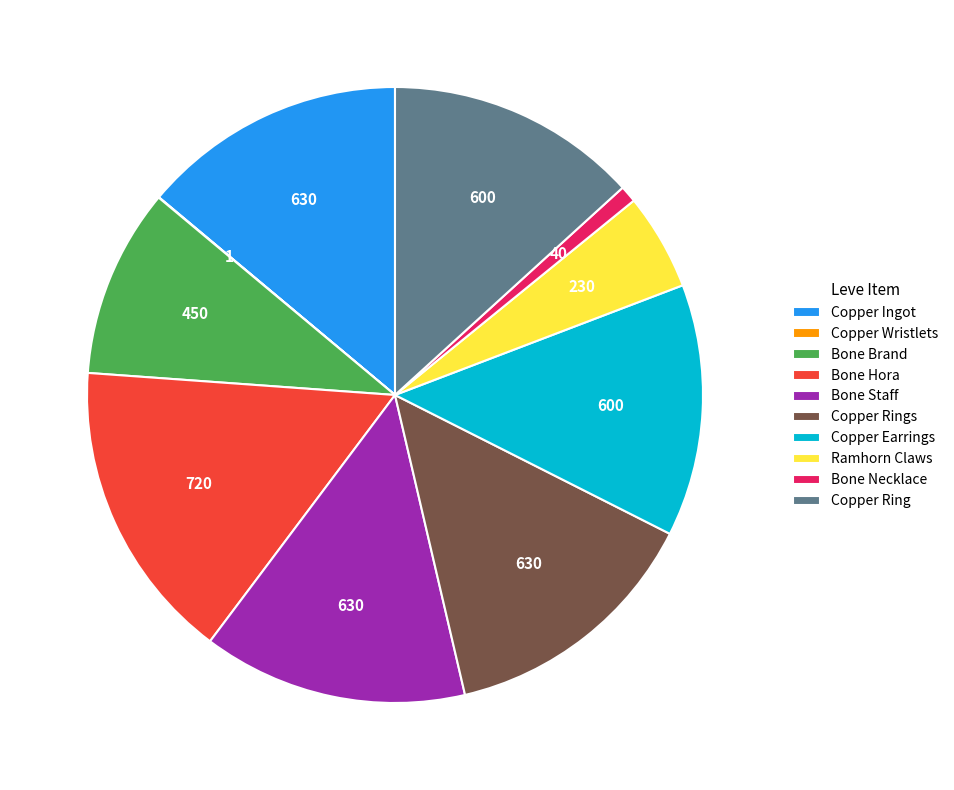

What is the largest slice in the pie chart?

Bone Hora